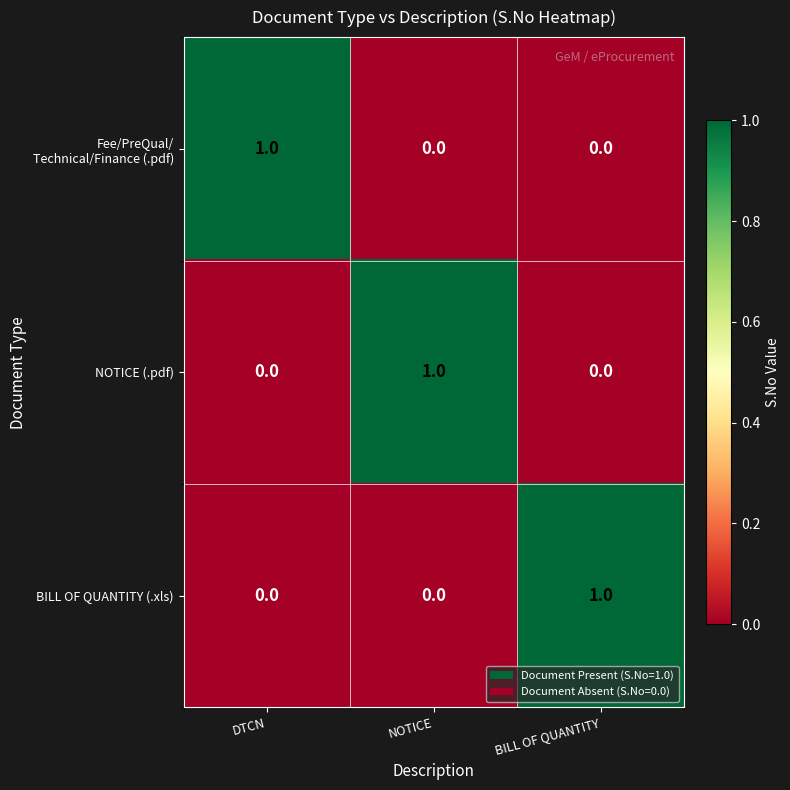

Is it true that NOTICE (.pdf) equals 1 at NOTICE?

True